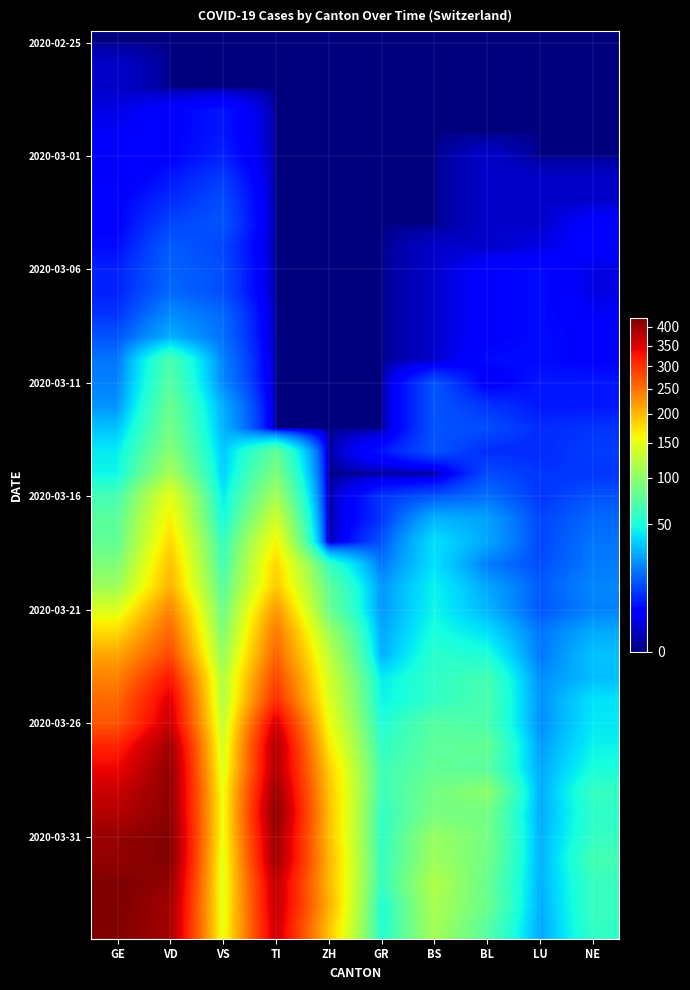

How many series are shown in this chart?

40